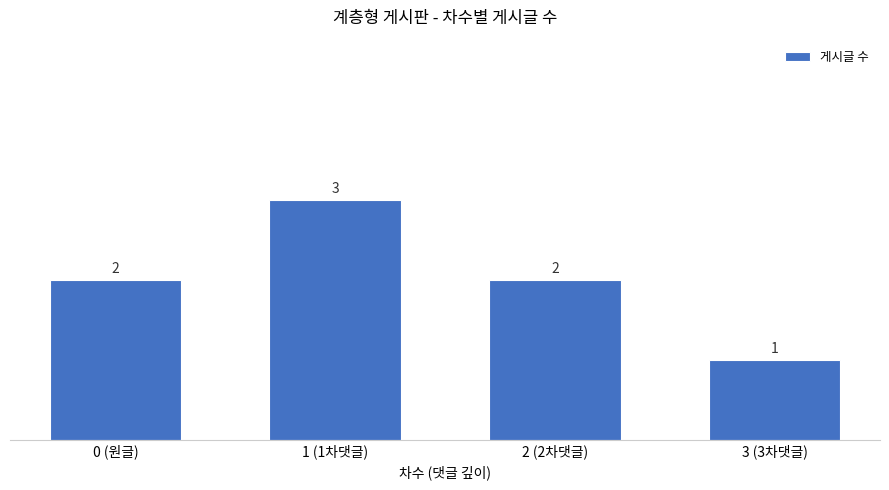

Reading right to left, what are all the values shown in this chart?

1	2	3	2